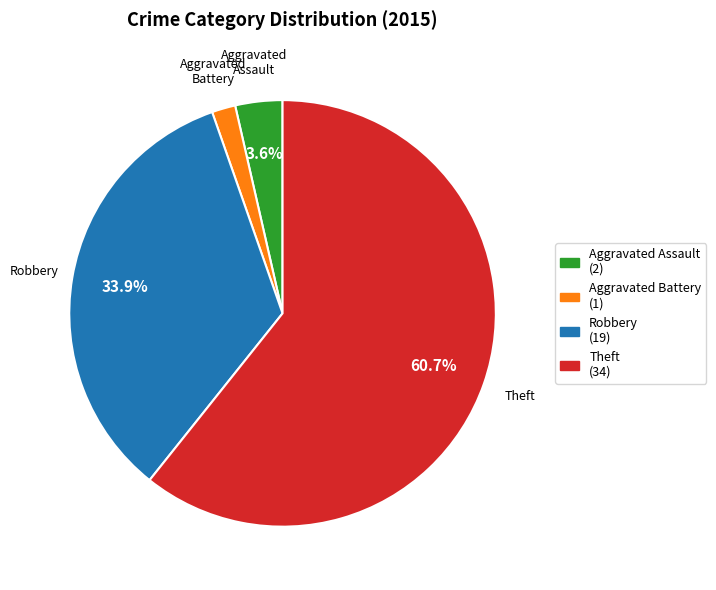

Count the number of slices in the pie.

4